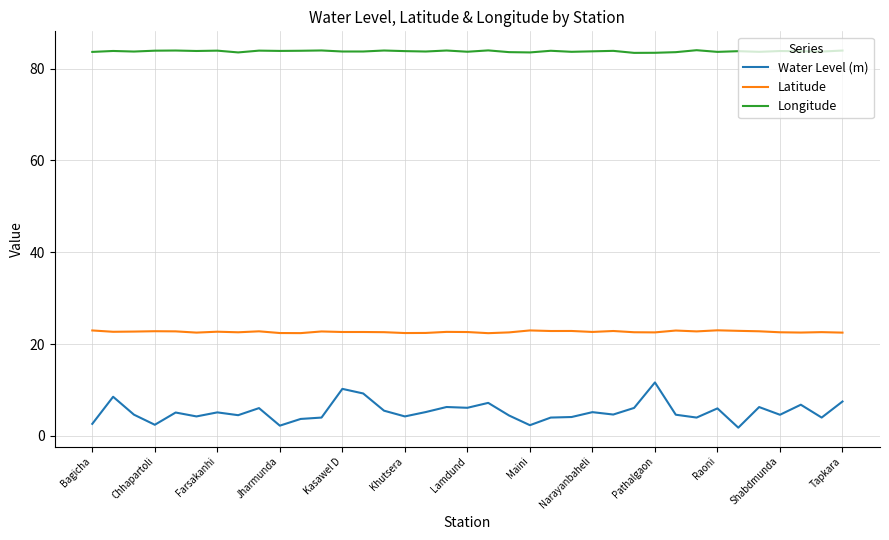

Which series has the largest total across all categories?

Longitude